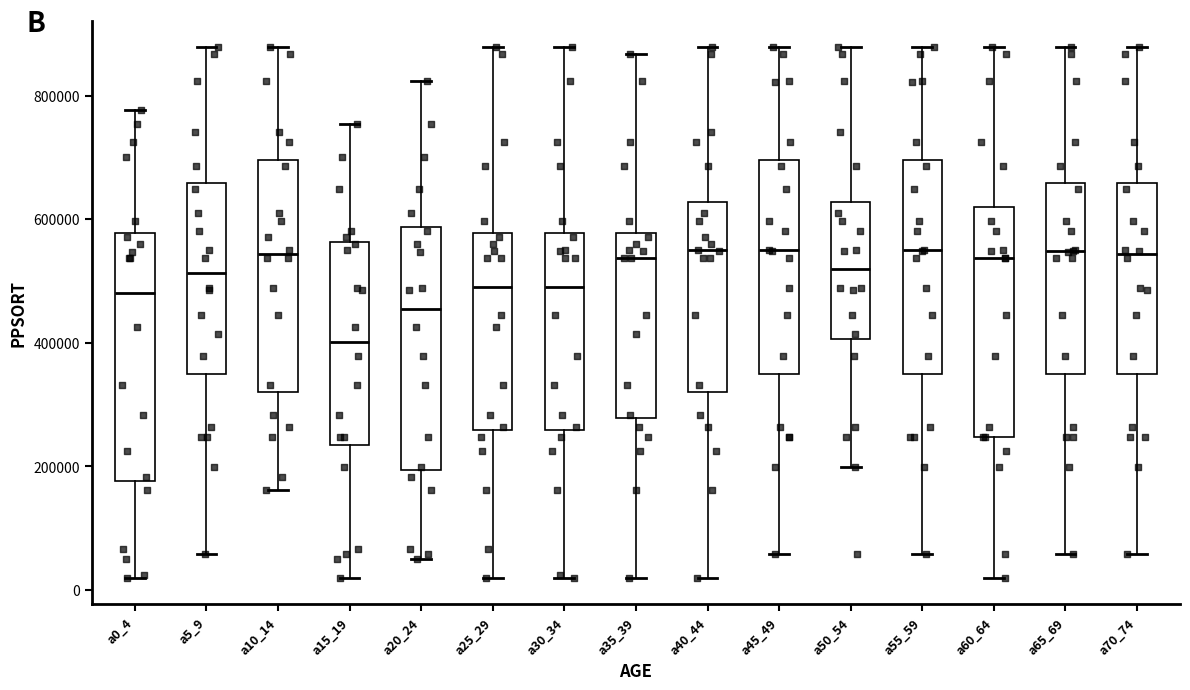

Reading left to right, transcribe this box plot: for each box, give where its median line is, the range the box spans, and where its two whiskers end, as read against the y-axis. The values are not printed on the chart, so give them approximately, as read against the axis.

a0_4: median 480000, box 180000 to 580000, whiskers 20000 to 780000
a5_9: median 520000, box 340000 to 660000, whiskers 60000 to 880000
a10_14: median 540000, box 320000 to 700000, whiskers 160000 to 880000
a15_19: median 400000, box 240000 to 560000, whiskers 20000 to 760000
a20_24: median 460000, box 200000 to 580000, whiskers 40000 to 820000
a25_29: median 500000, box 260000 to 580000, whiskers 20000 to 880000
a30_34: median 500000, box 260000 to 580000, whiskers 20000 to 880000
a35_39: median 540000, box 280000 to 580000, whiskers 20000 to 860000
a40_44: median 540000, box 320000 to 620000, whiskers 20000 to 880000
a45_49: median 540000, box 340000 to 700000, whiskers 60000 to 880000
a50_54: median 520000, box 400000 to 620000, whiskers 200000 to 880000
a55_59: median 540000, box 340000 to 700000, whiskers 60000 to 880000
a60_64: median 540000, box 240000 to 620000, whiskers 20000 to 880000
a65_69: median 540000, box 340000 to 660000, whiskers 60000 to 880000
a70_74: median 540000, box 340000 to 660000, whiskers 60000 to 880000